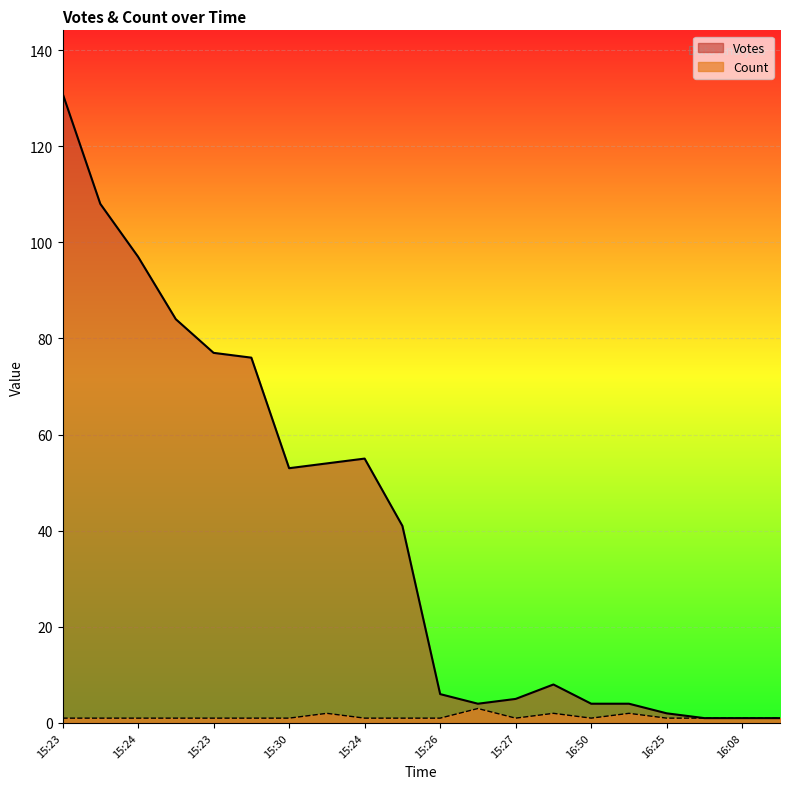

What are all the series names shown in the legend?

Votes, Count